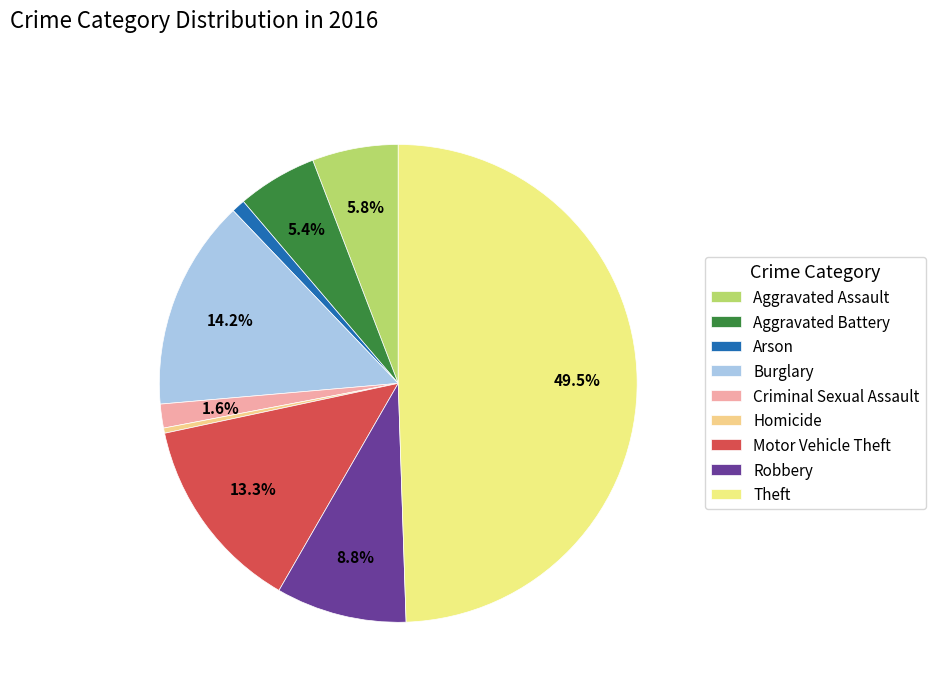

To the nearest percent, what percentage of the pie is Criminal Sexual Assault?

2%